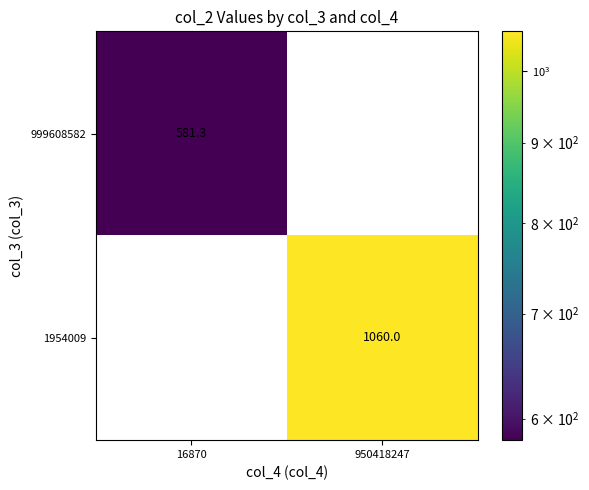

Reading left to right, list all the values displayed in this chart.

999608582: 581.3	0.0
1954009: 0.0	1060.0